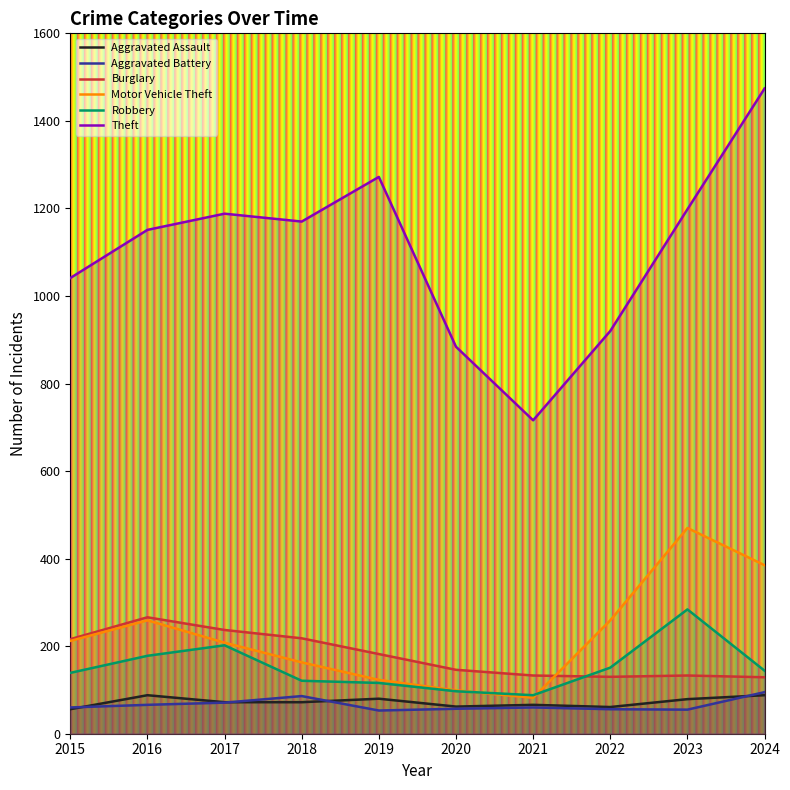

What is the smallest value displayed?

53.0